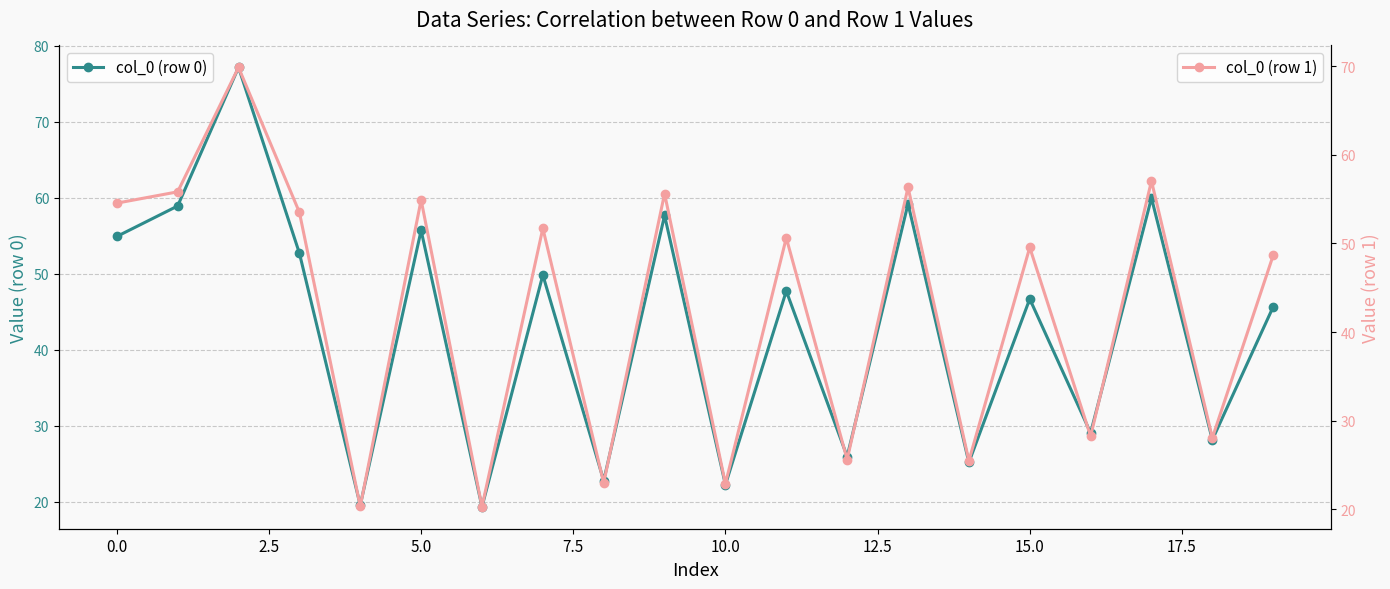

What is the label of the 14th point from the left?

13